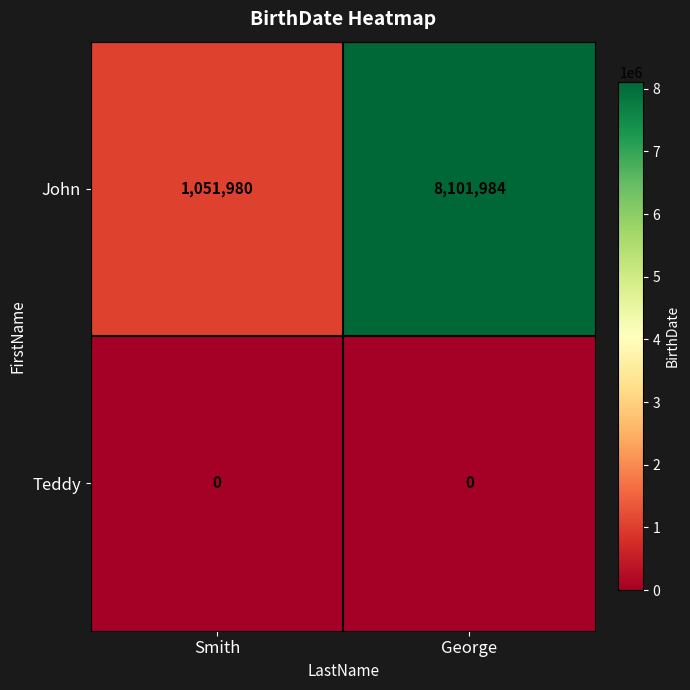

Which series has the largest total across all categories?

John